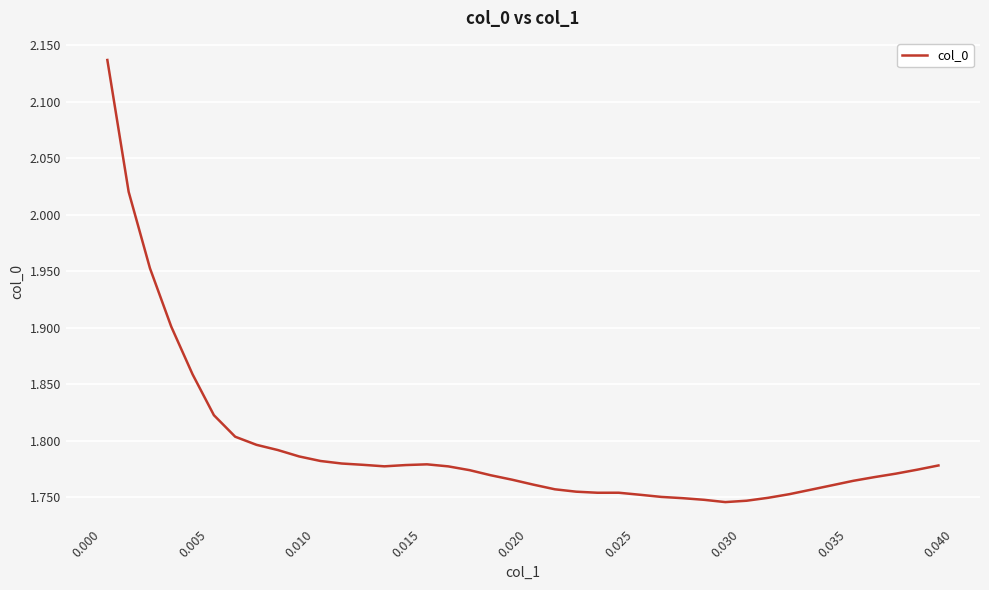

What is the difference between the maximum and minimum values?

0.4